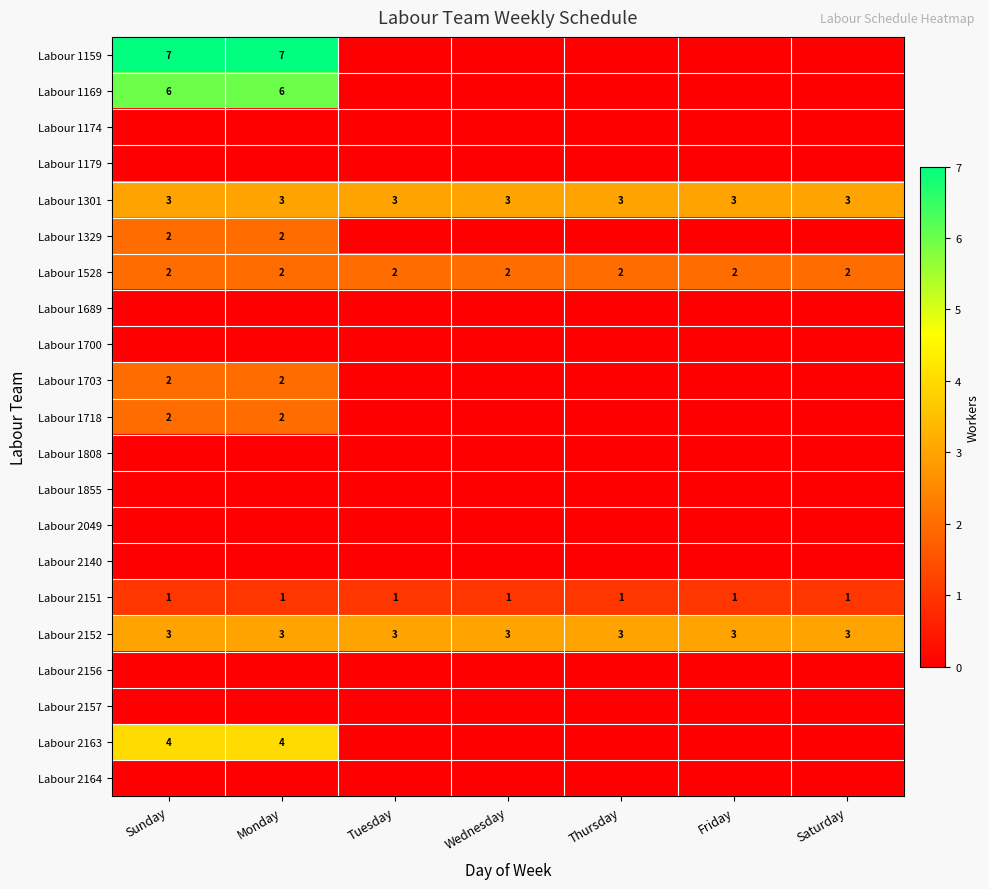

The Labour 2151 series shows 1 at Wednesday. True or false?

True